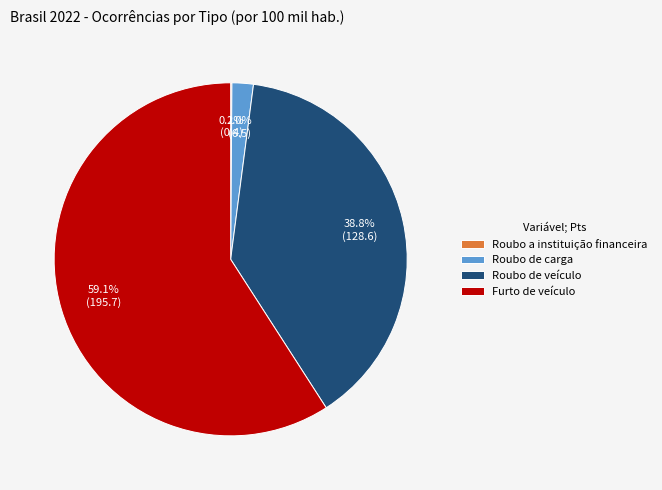

Which slice is the largest?

Furto de veículo